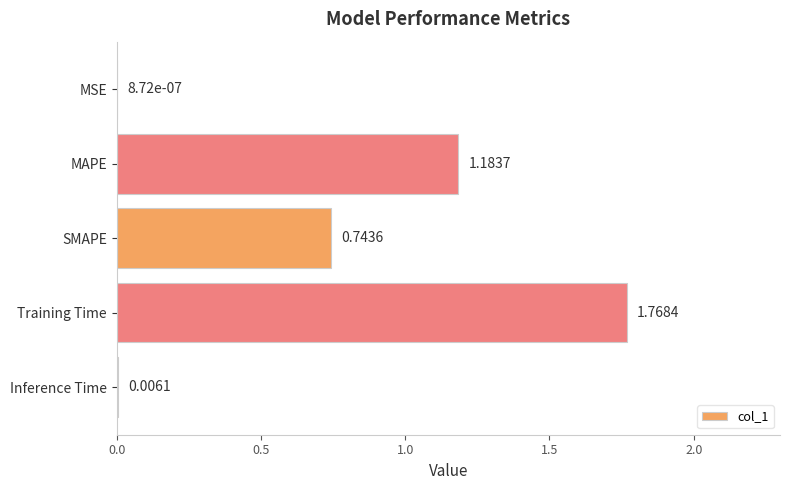

At which label is the value closest to 0?

MSE